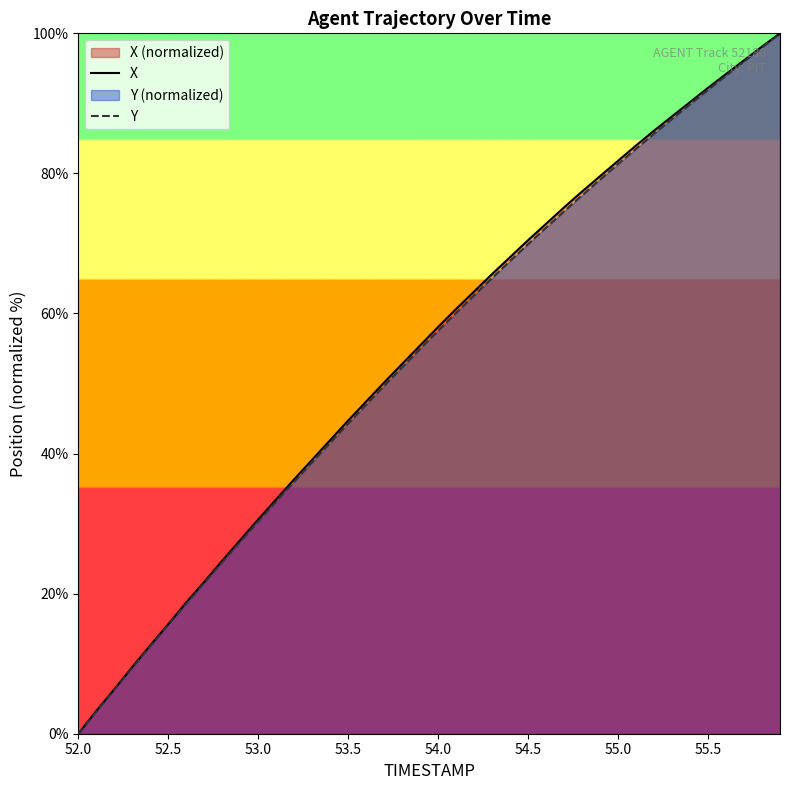

Which category has the lowest value in the Y series?

52.0